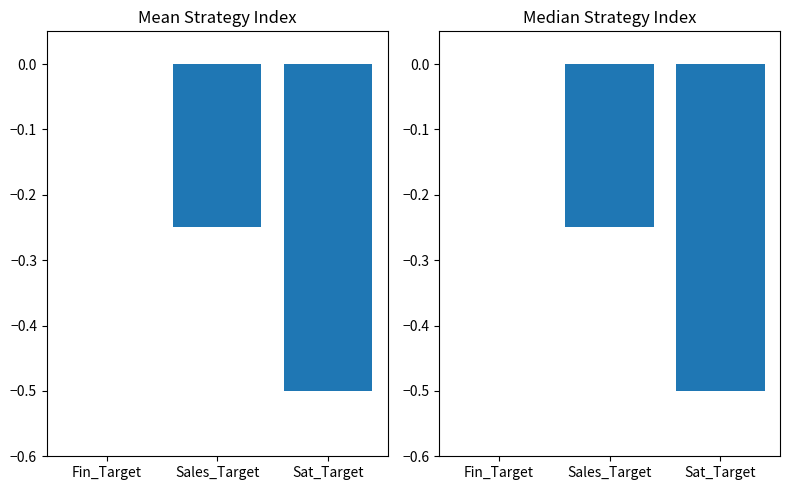

Which label corresponds to the smallest value in the chart?

Sat_Target